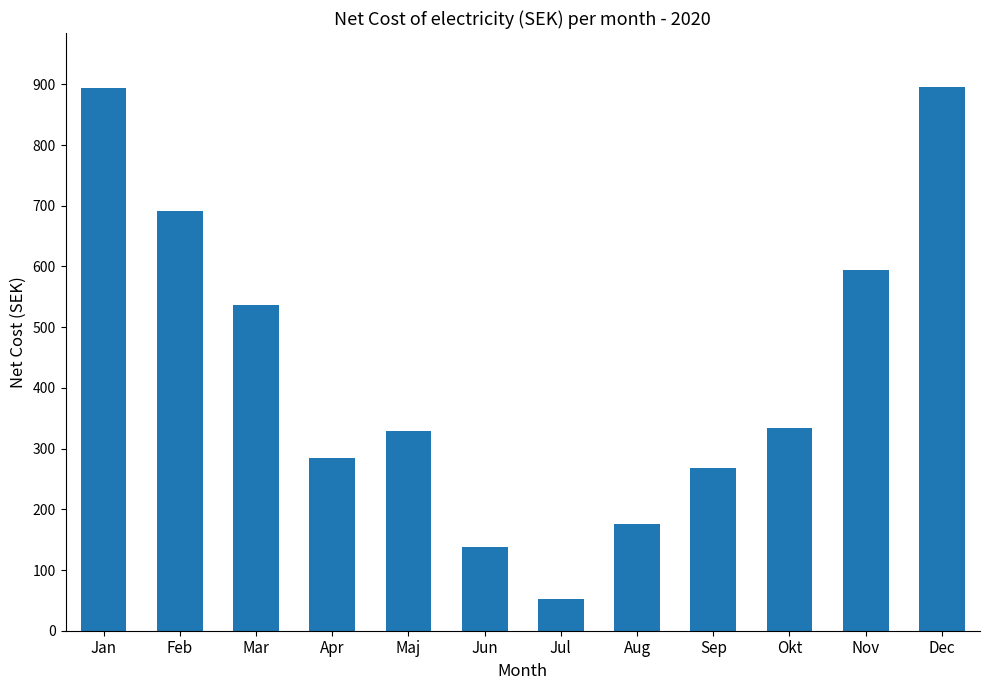

What is the minimum value shown in the chart?

51.6